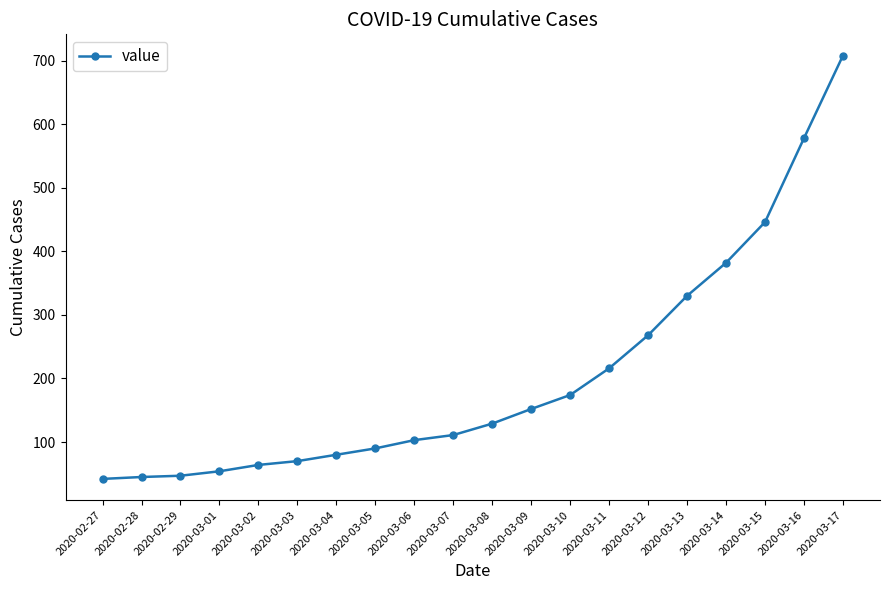

What is the minimum value shown in the chart?

42